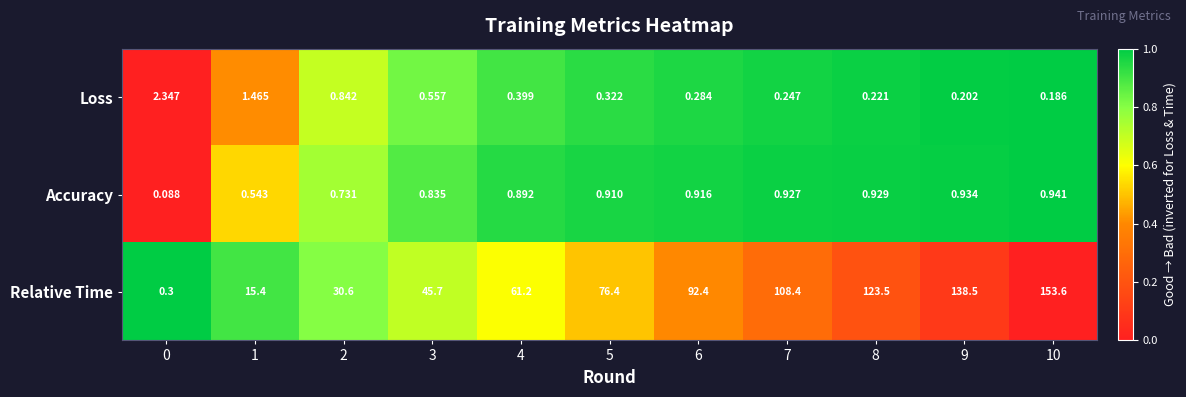

Is the value of Accuracy at 1 greater than the value of Relative Time at 3?

No